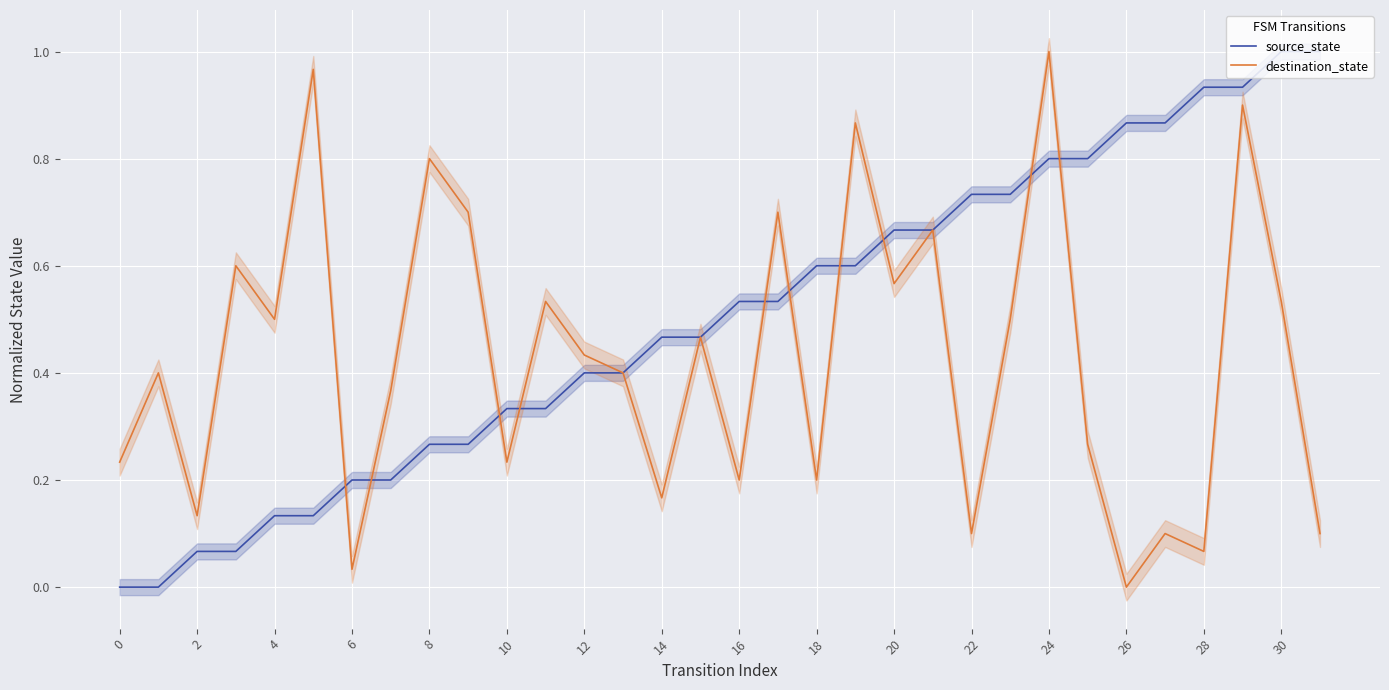

Is it true that source_state equals 0.1 at 6?

False